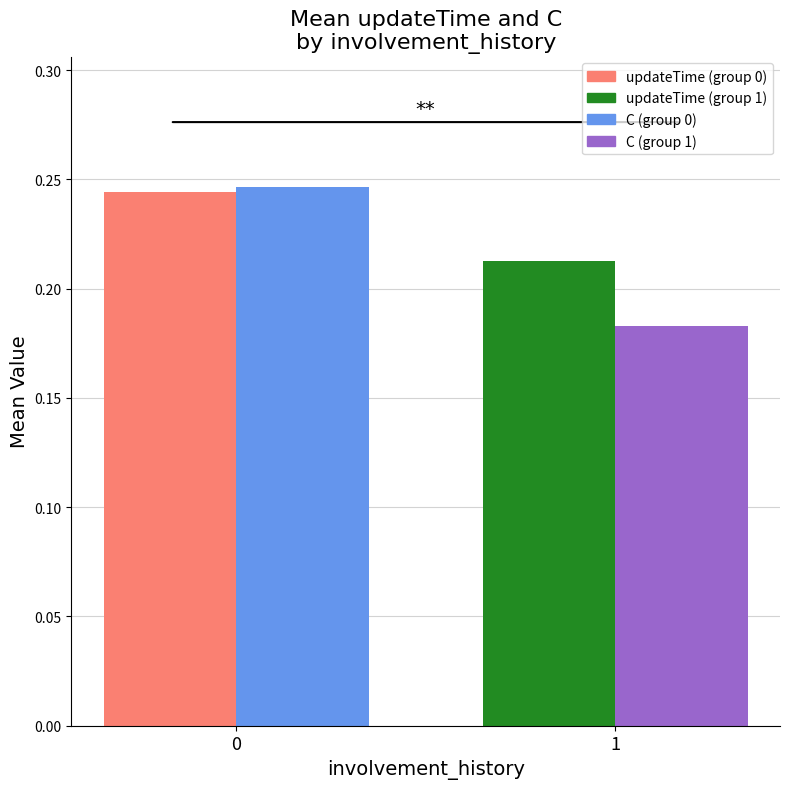

What is the total value across all series at 1?

0.4